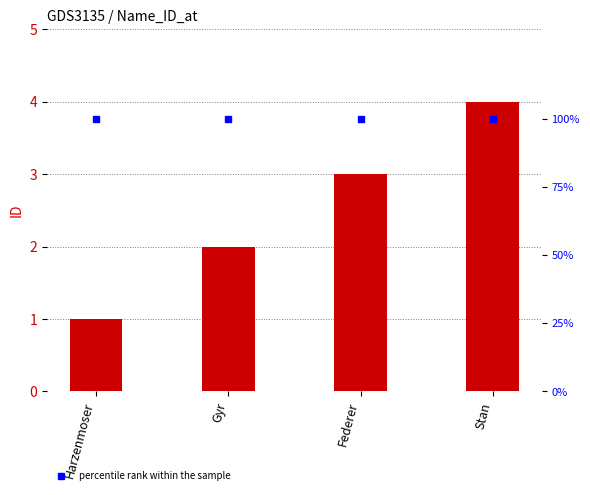

What is the minimum value for percentile rank within the sample?

100